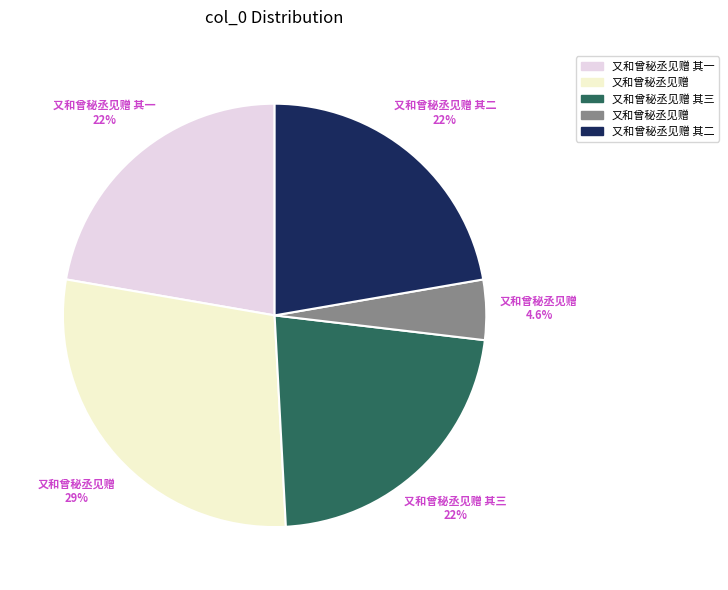

How many slices are in this pie chart?

5